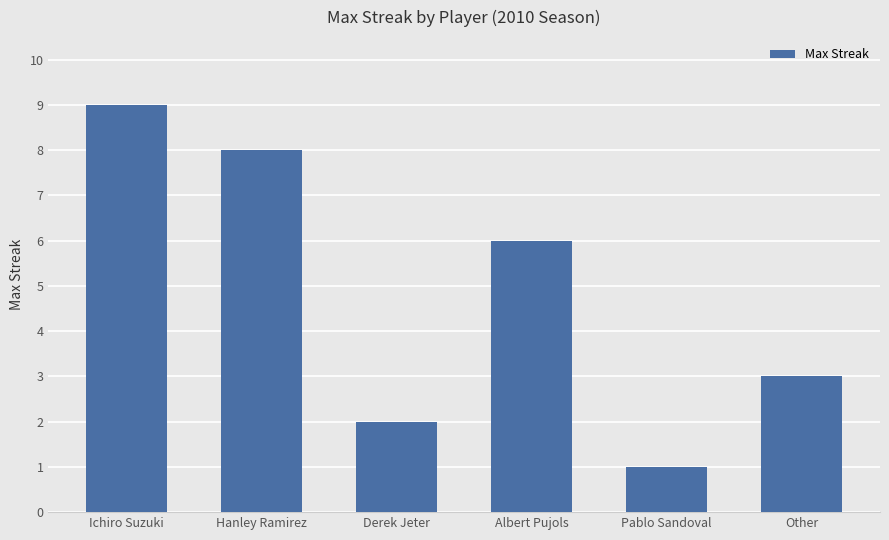

What is the label of the 5th bar from the right?

Hanley Ramirez